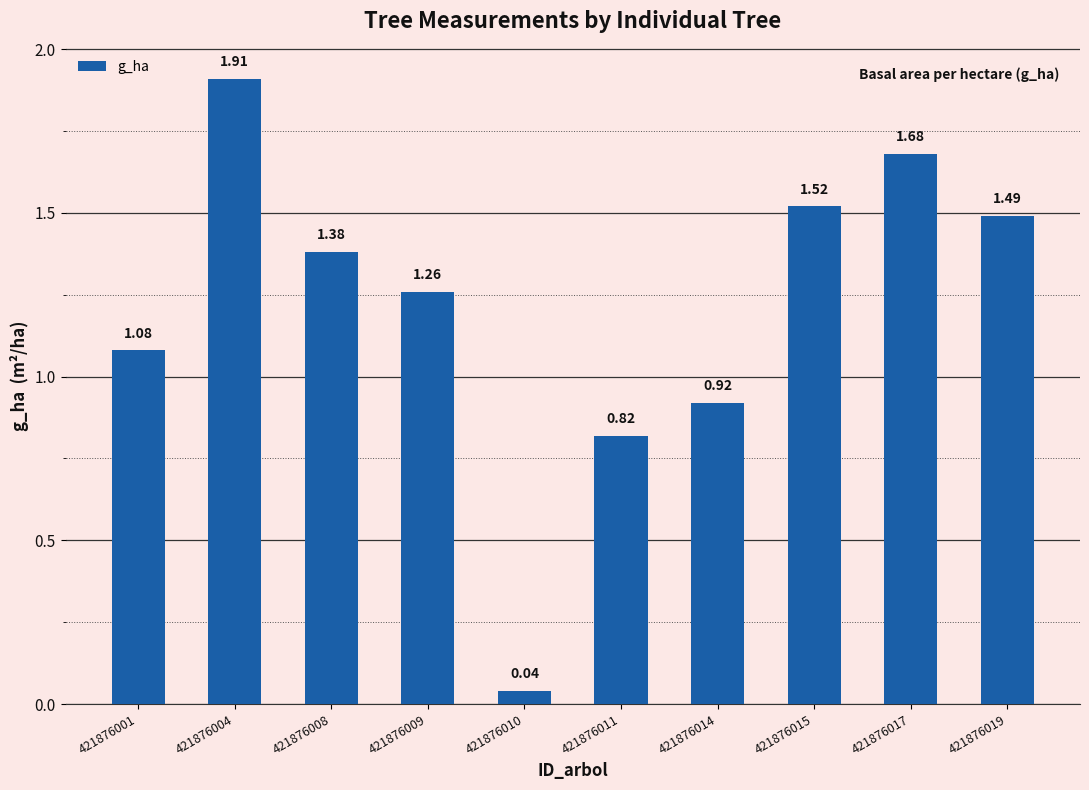

How many categories are shown in the chart?

10